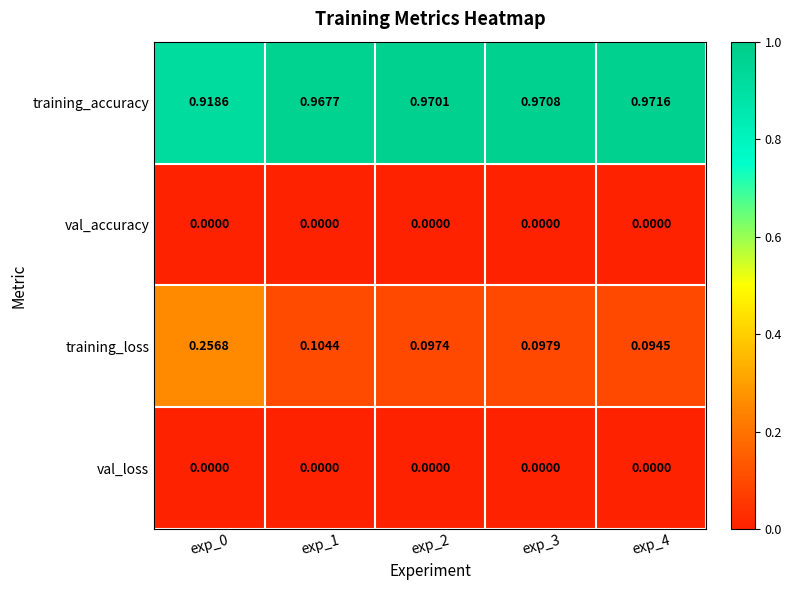

At which category is the sum across all series the highest?

exp_0